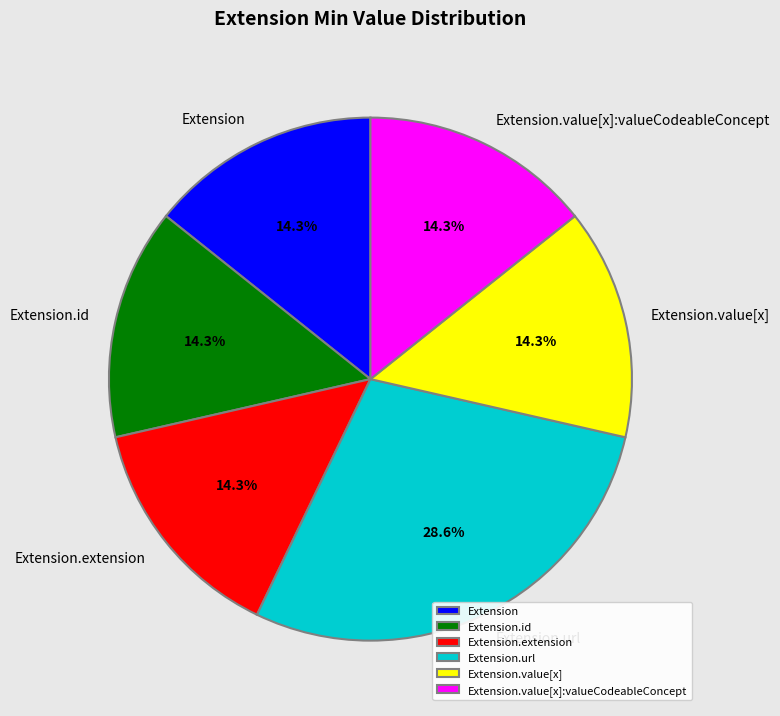

What is the ratio of the value at Extension.value[x]:valueCodeableConcept to the value at Extension.extension?

1.0